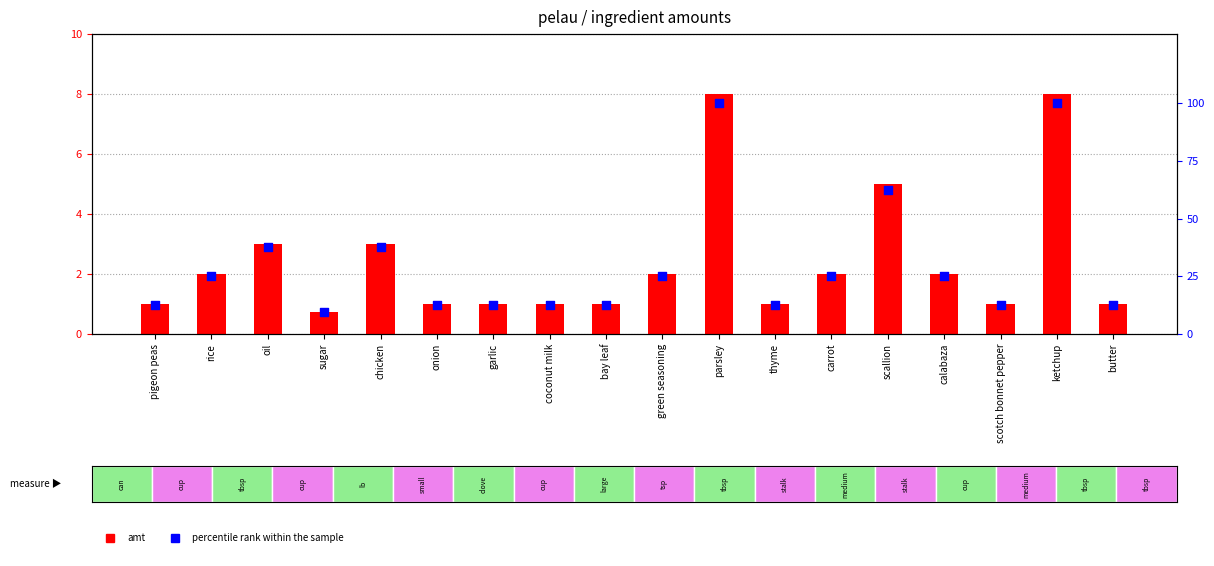

Which series reaches the maximum Y coordinate?

percentile rank within the sample